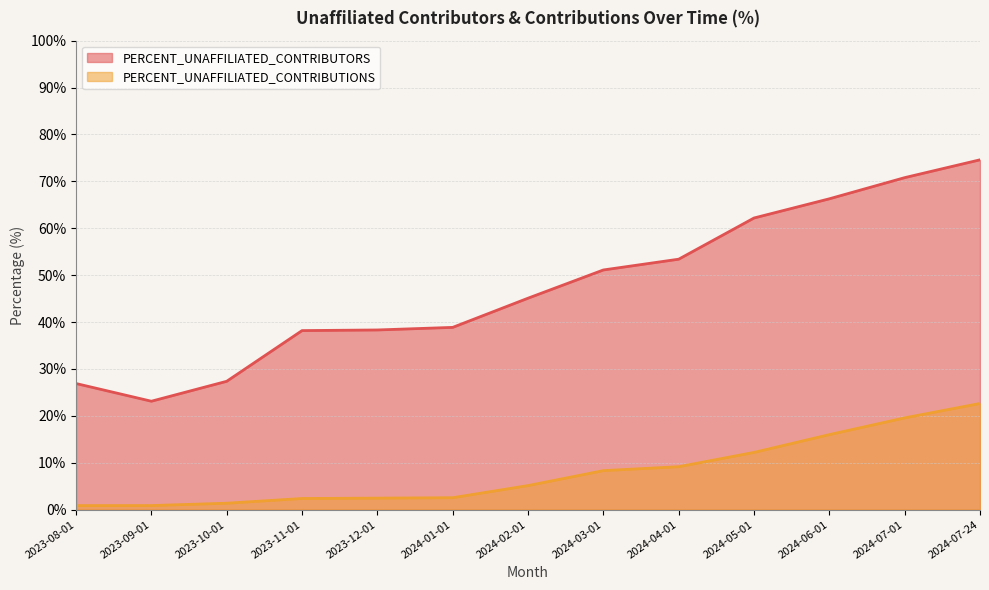

How many lines are shown in the chart?

2